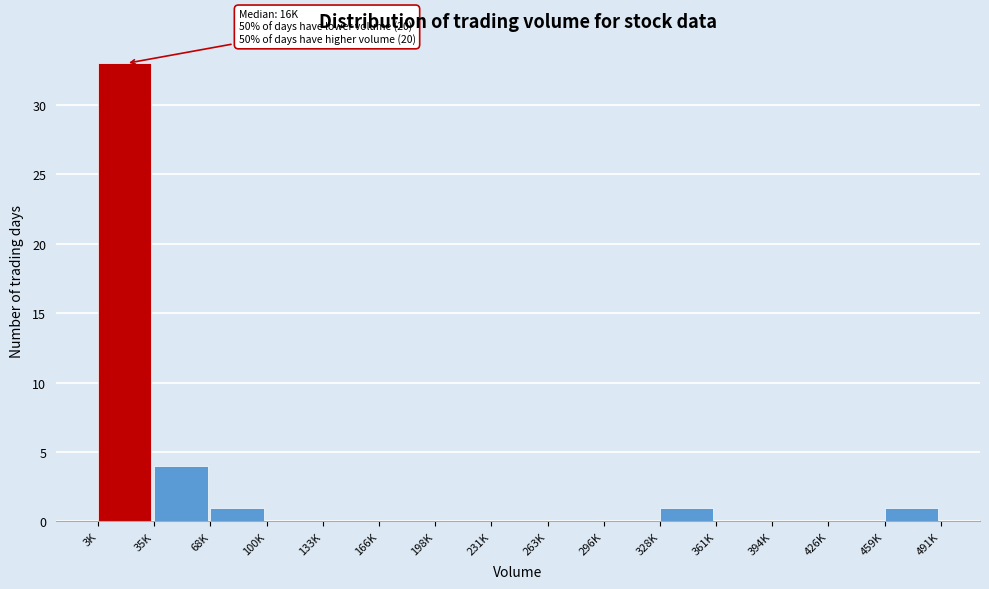

Reading left to right, extract all data points from this chart.

3K=33	35K=4	68K=1	100K=0	133K=0	166K=0	198K=0	231K=0	263K=0	296K=0	328K=1	361K=0	394K=0	426K=0	459K=1